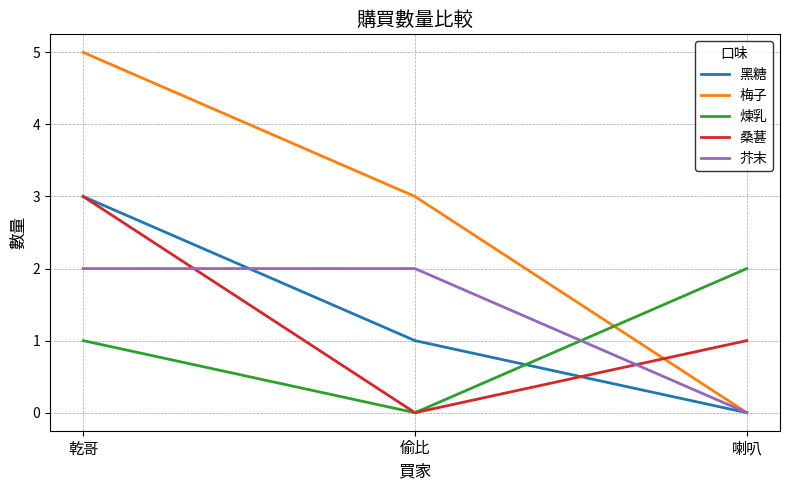

How many values in 黑糖 are above zero?

2